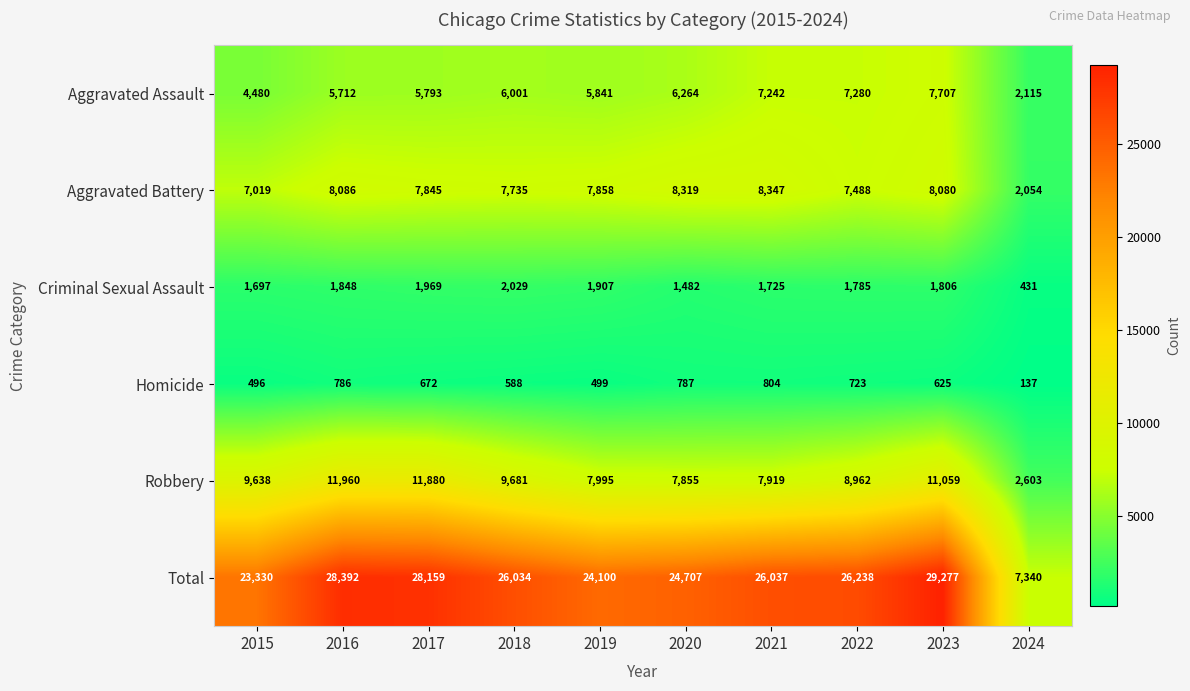

Where is Robbery nearest to the value 7281?

2020